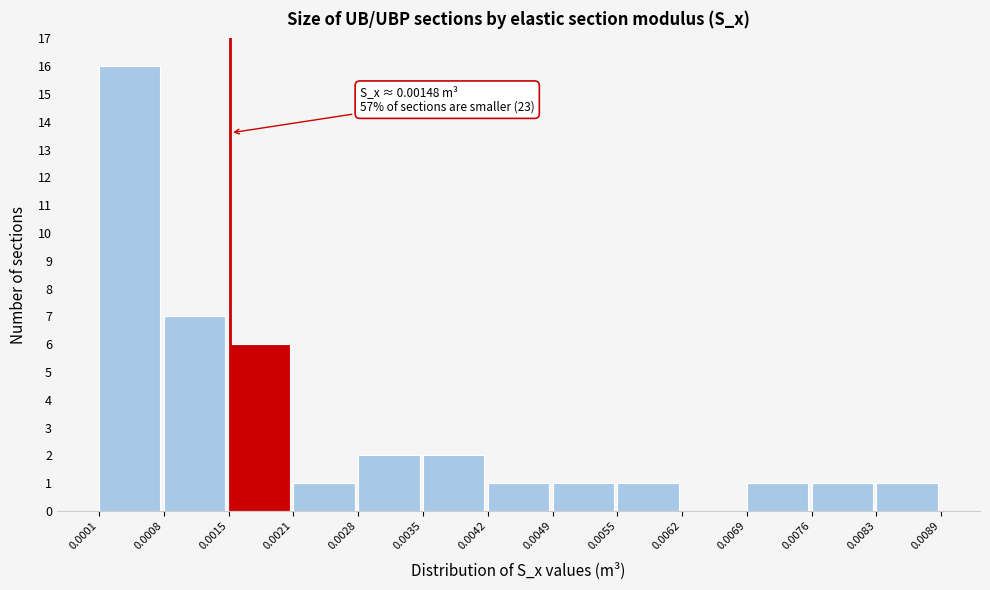

Over which range of the x-axis is the bar tallest?

0.0001 to 0.0008